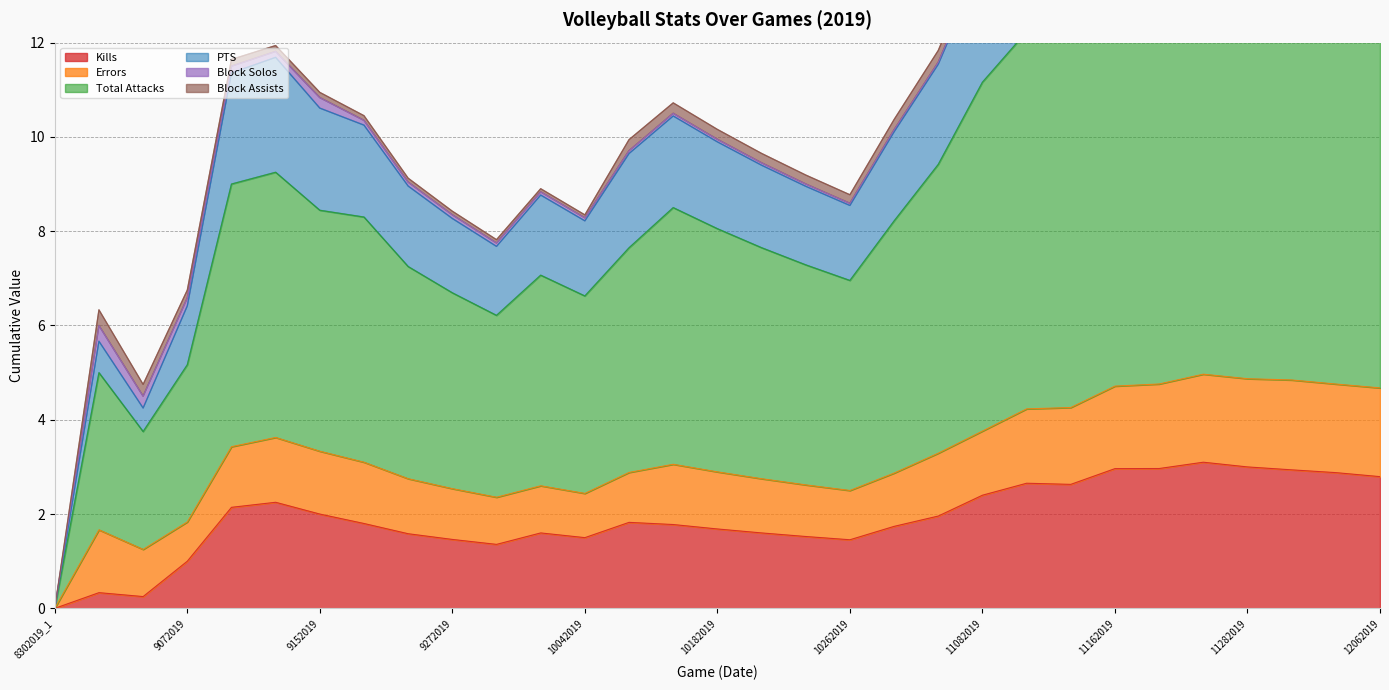

List the labels in order of Kills value, smallest first.

8302019_1, 9062019_1, 8312019, 9072019, 9282019, 10262019, 9272019, 10042019, 10252019, 9212019, 9302019, 10192019, 10182019, 11012019, 10122019, 9202019_1, 10112019, 11042019, 9152019, 9132019, 9142019, 11082019, 11152019, 11092019, 12062019, 11302019, 11292019, 11162019, 11222019, 11282019, 11232019